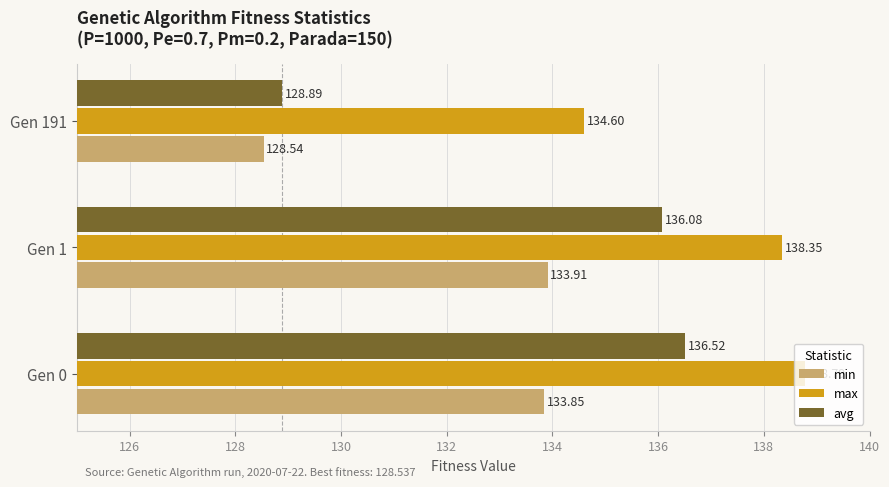

Is the value of max at Gen 0 greater than the value of avg at Gen 1?

Yes